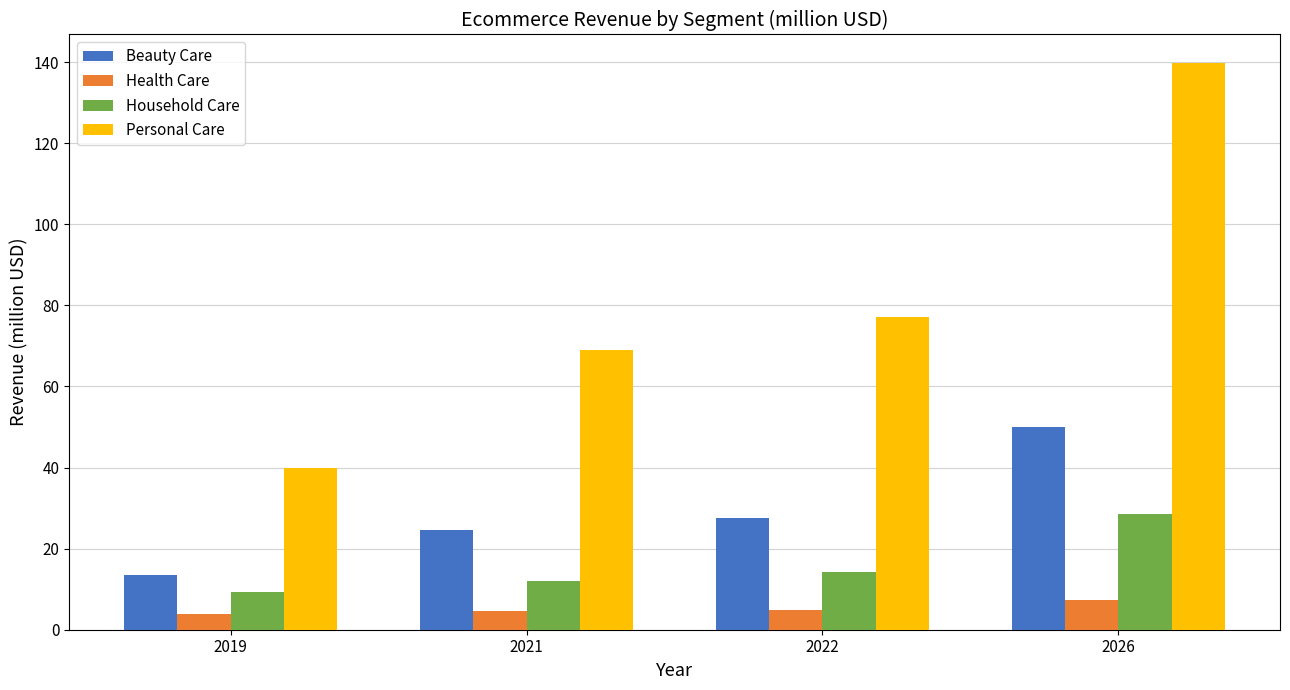

What is the spread (max minus min) of values at 2021?

64.4